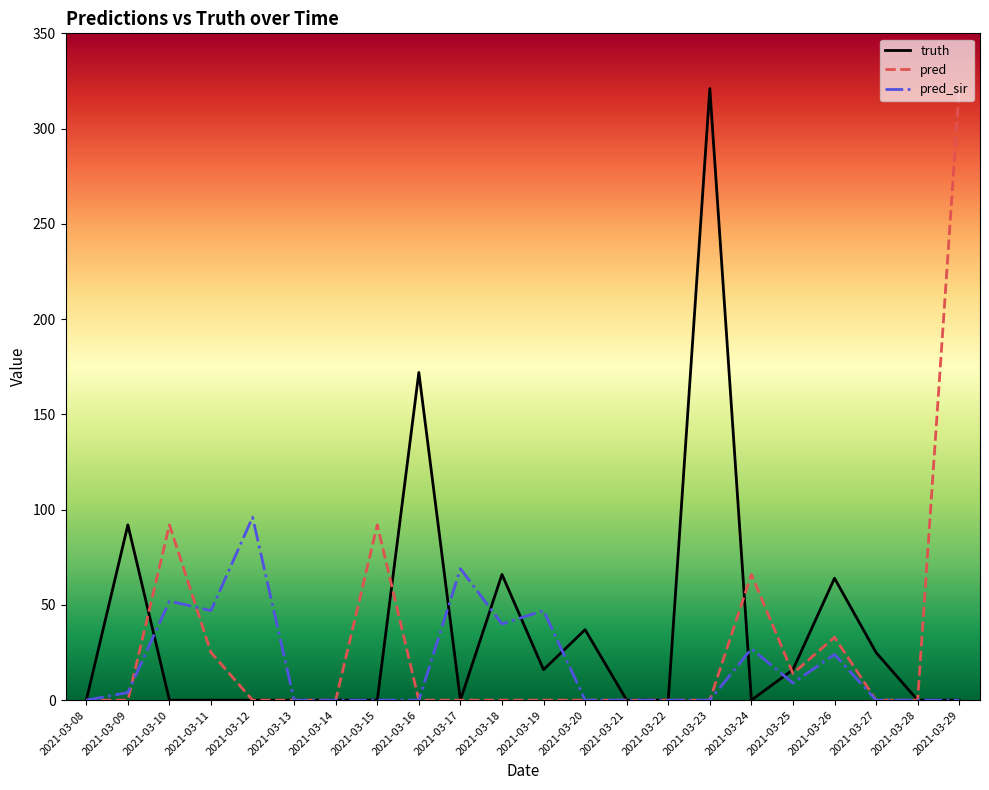

Where is truth nearest to the value 160?

2021-03-16